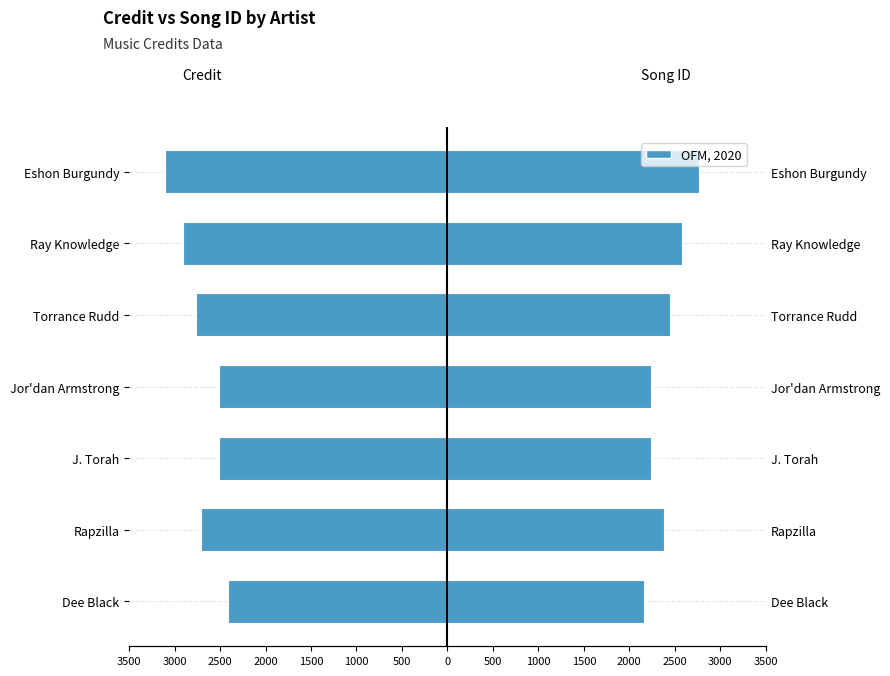

What is the value of the songid bar at the 7th from the left?

2770.9